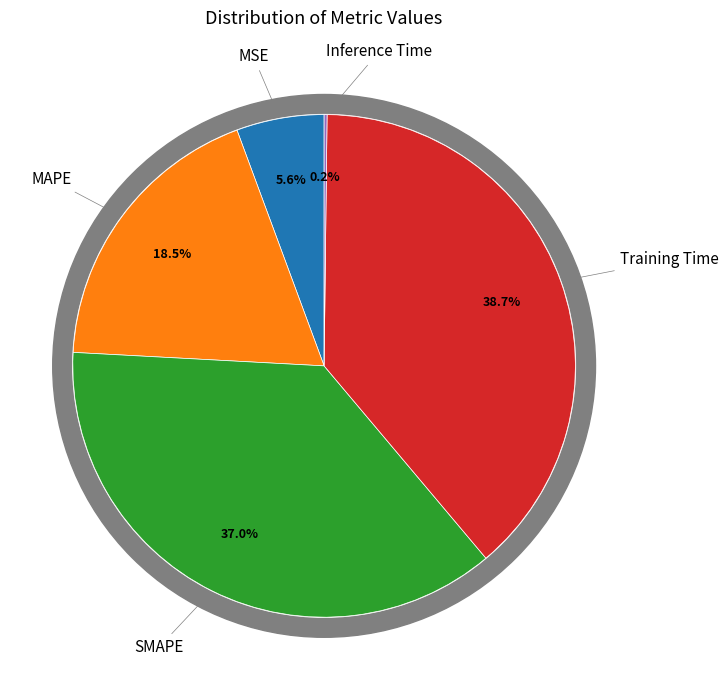

To the nearest percent, what is the difference between the SMAPE and MAPE slice percentages?

18%